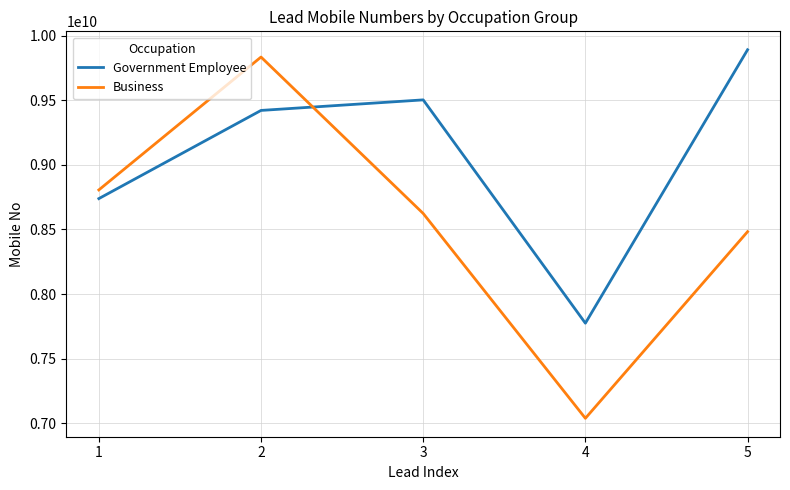

Which series has the largest total across all categories?

Government Employee